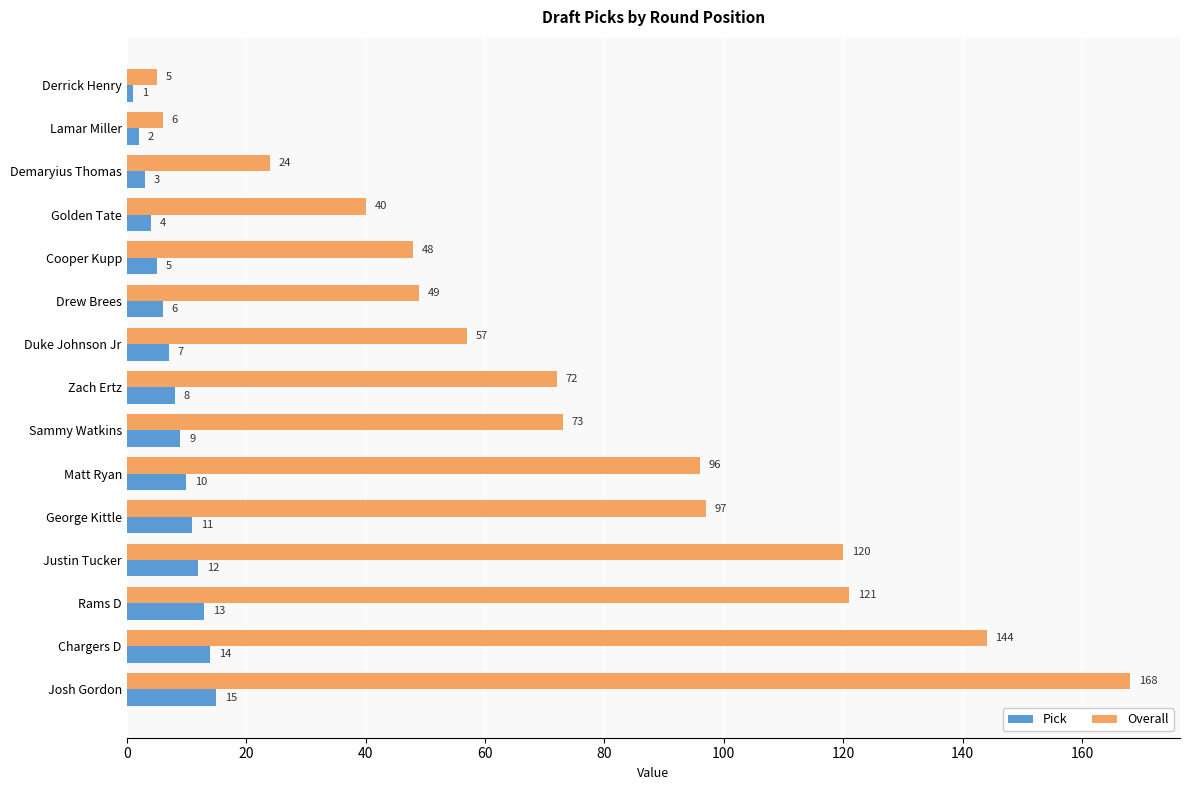

Which series has the widest spread of values?

Overall